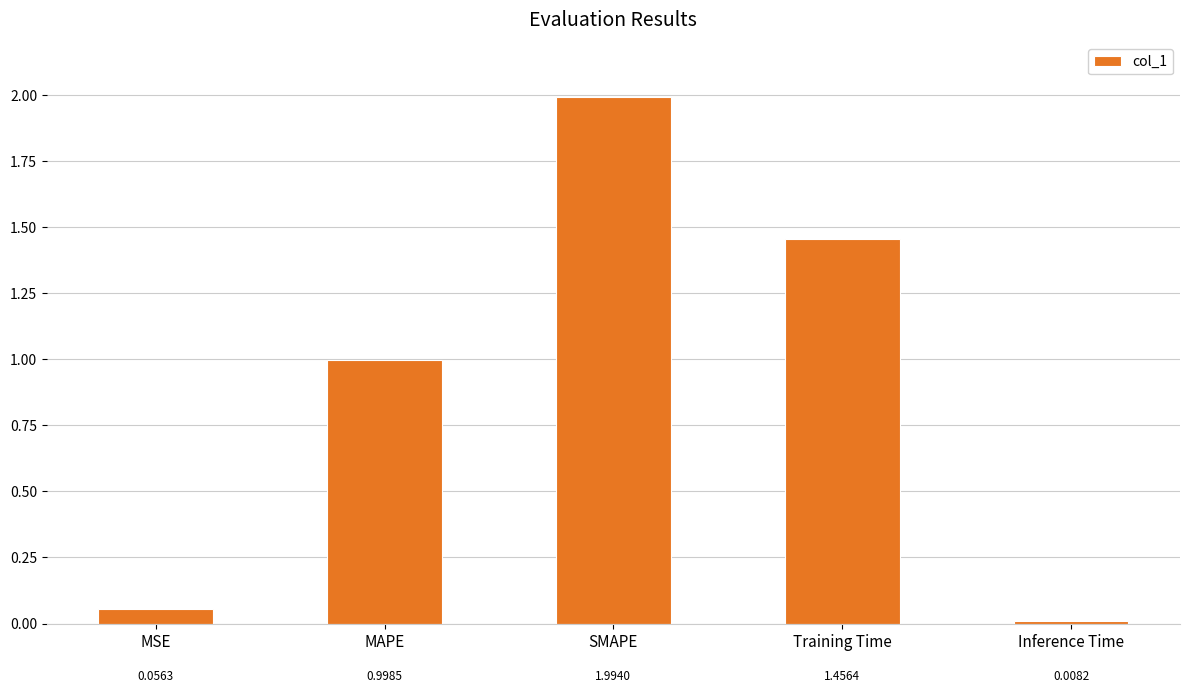

List the labels in order of value, largest first.

SMAPE, Training Time, MAPE, MSE, Inference Time